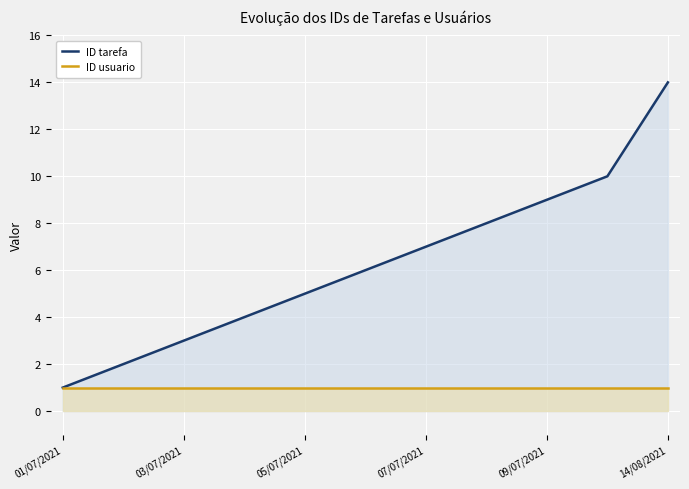

Which series has the largest total across all categories?

ID tarefa